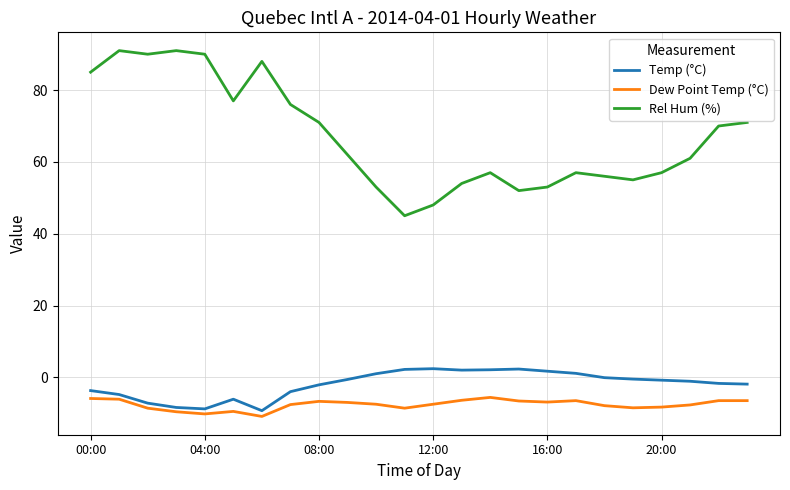

Which series has the widest spread of values?

Rel Hum (%)